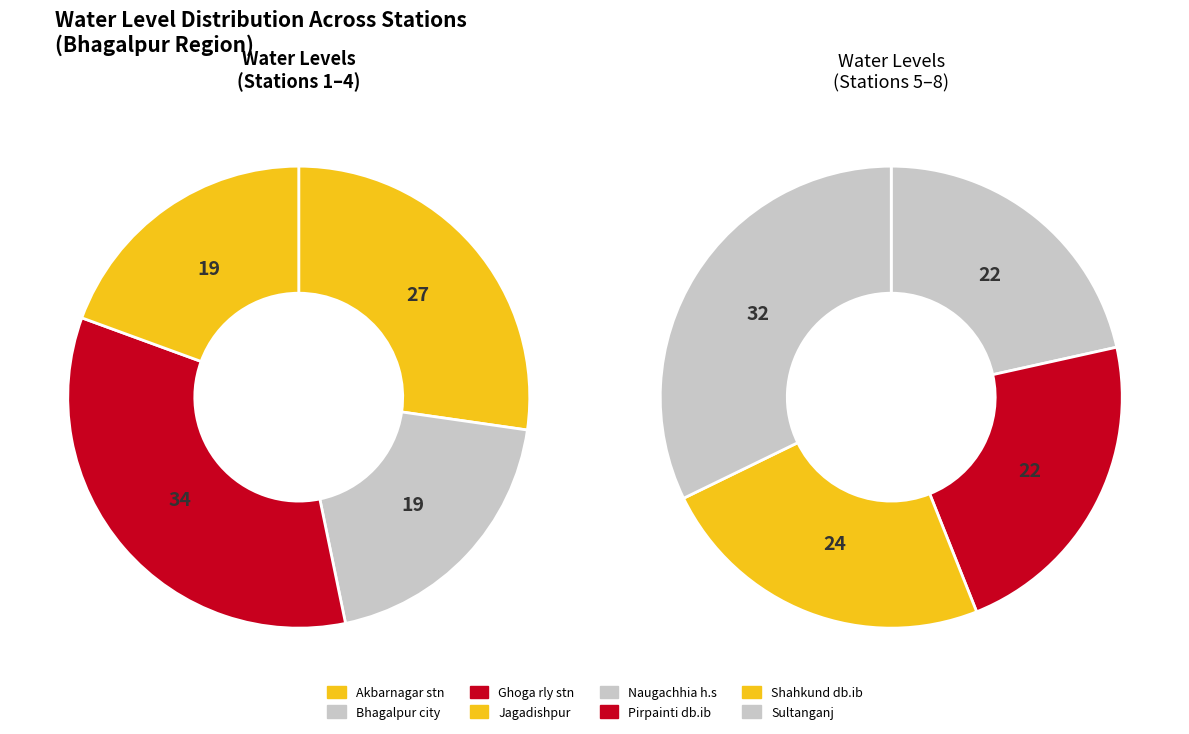

Is it true that Shahkund db.ib is 1% of the pie?

False